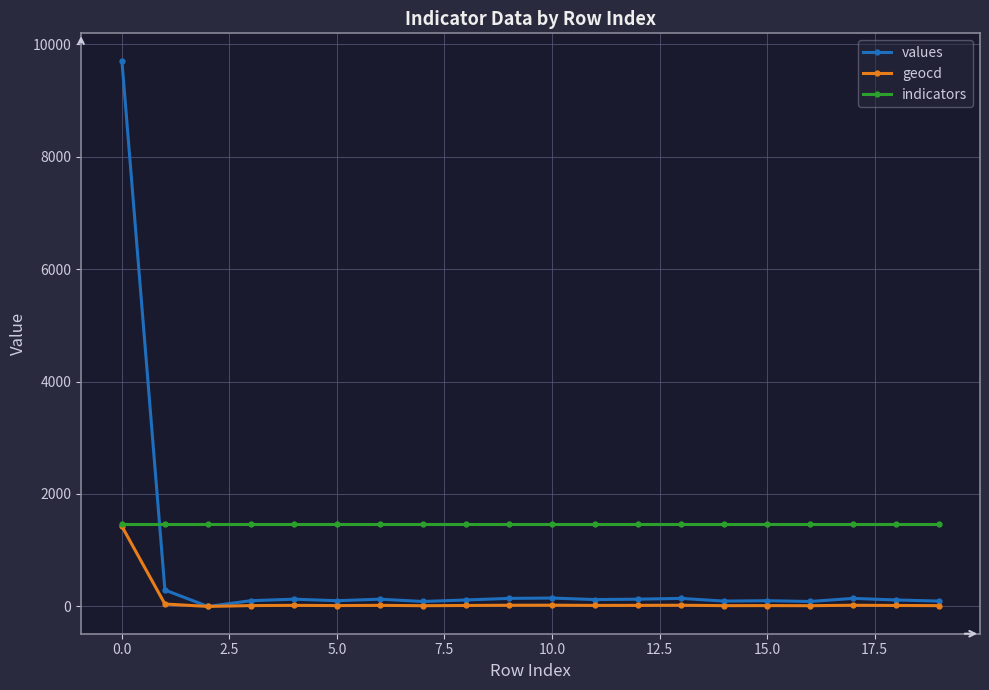

True or false: values has more than 2 interior local peaks.

True